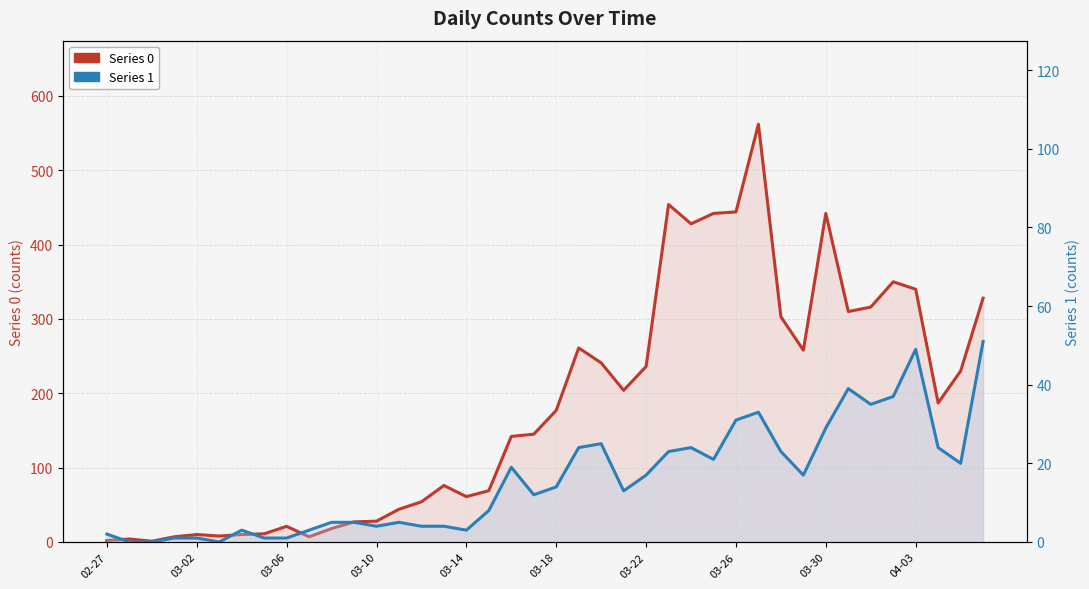

Where is the first local maximum for Series 0?

03-02